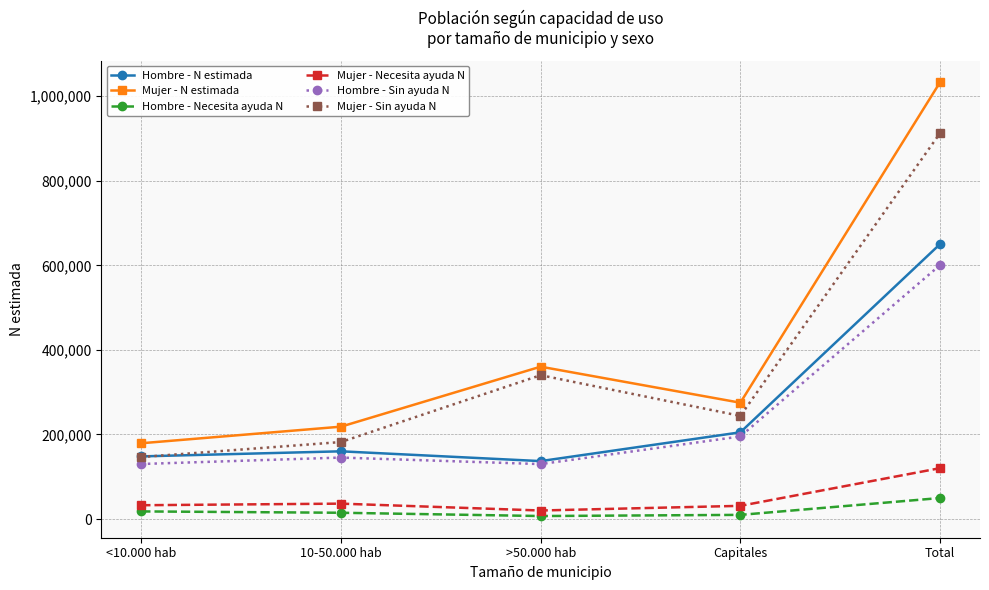

What is the value of the Mujer - Sin ayuda N point at the 5th from the left?

912566